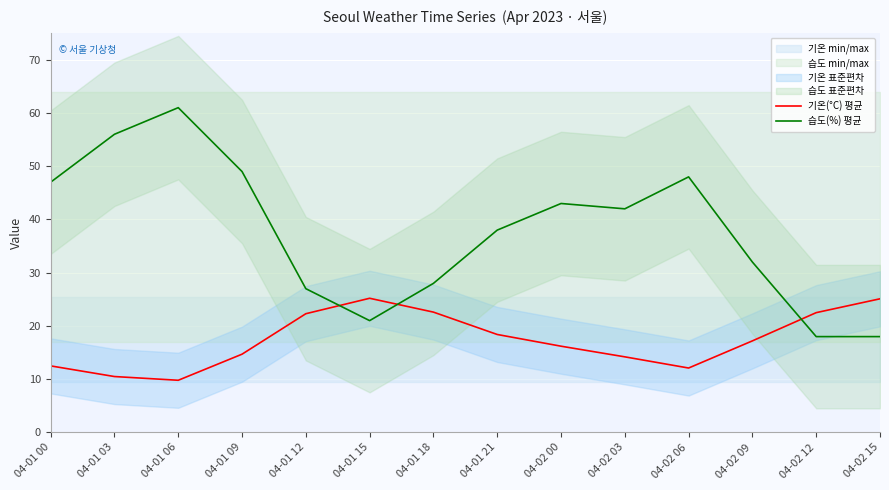

Rank the categories by 습도(%) 평균 value from lowest to highest.

04-02 12, 04-02 15, 04-01 15, 04-01 12, 04-01 18, 04-02 09, 04-01 21, 04-02 03, 04-02 00, 04-01 00, 04-02 06, 04-01 09, 04-01 03, 04-01 06